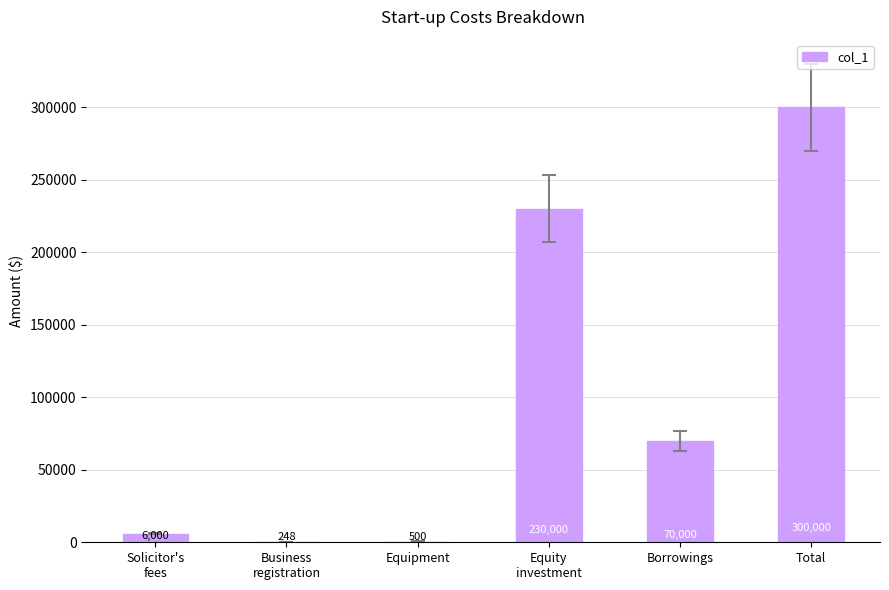

What is the greatest value displayed?

300000